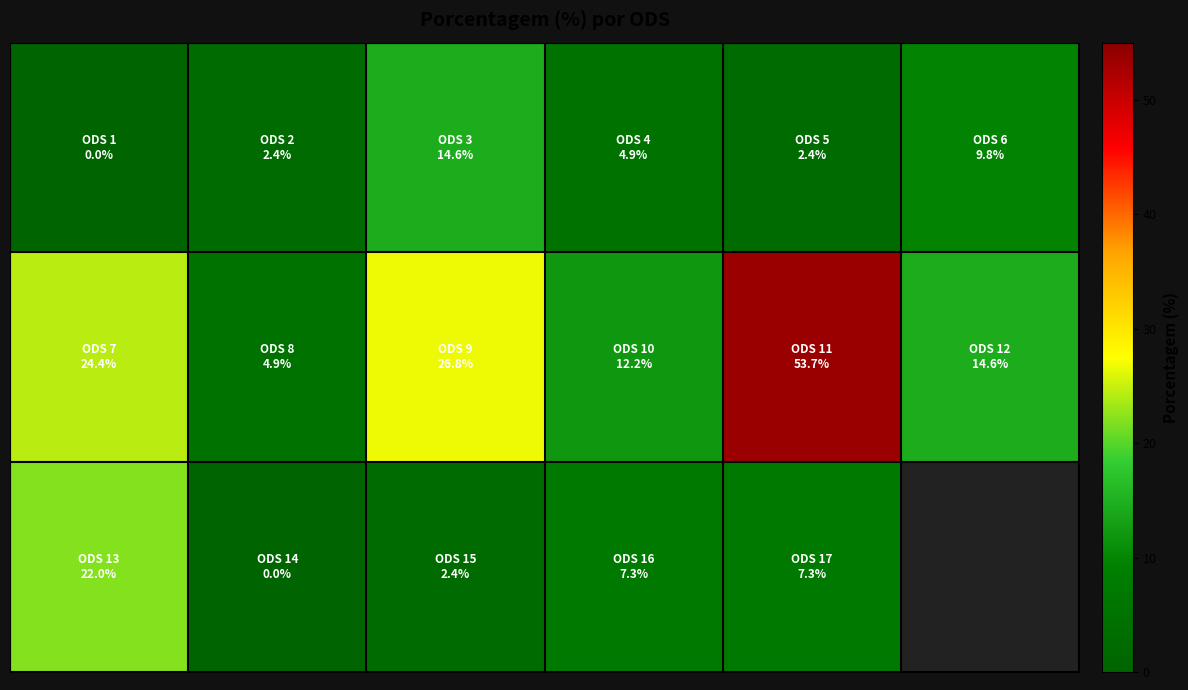

How many data points does each series have?

6